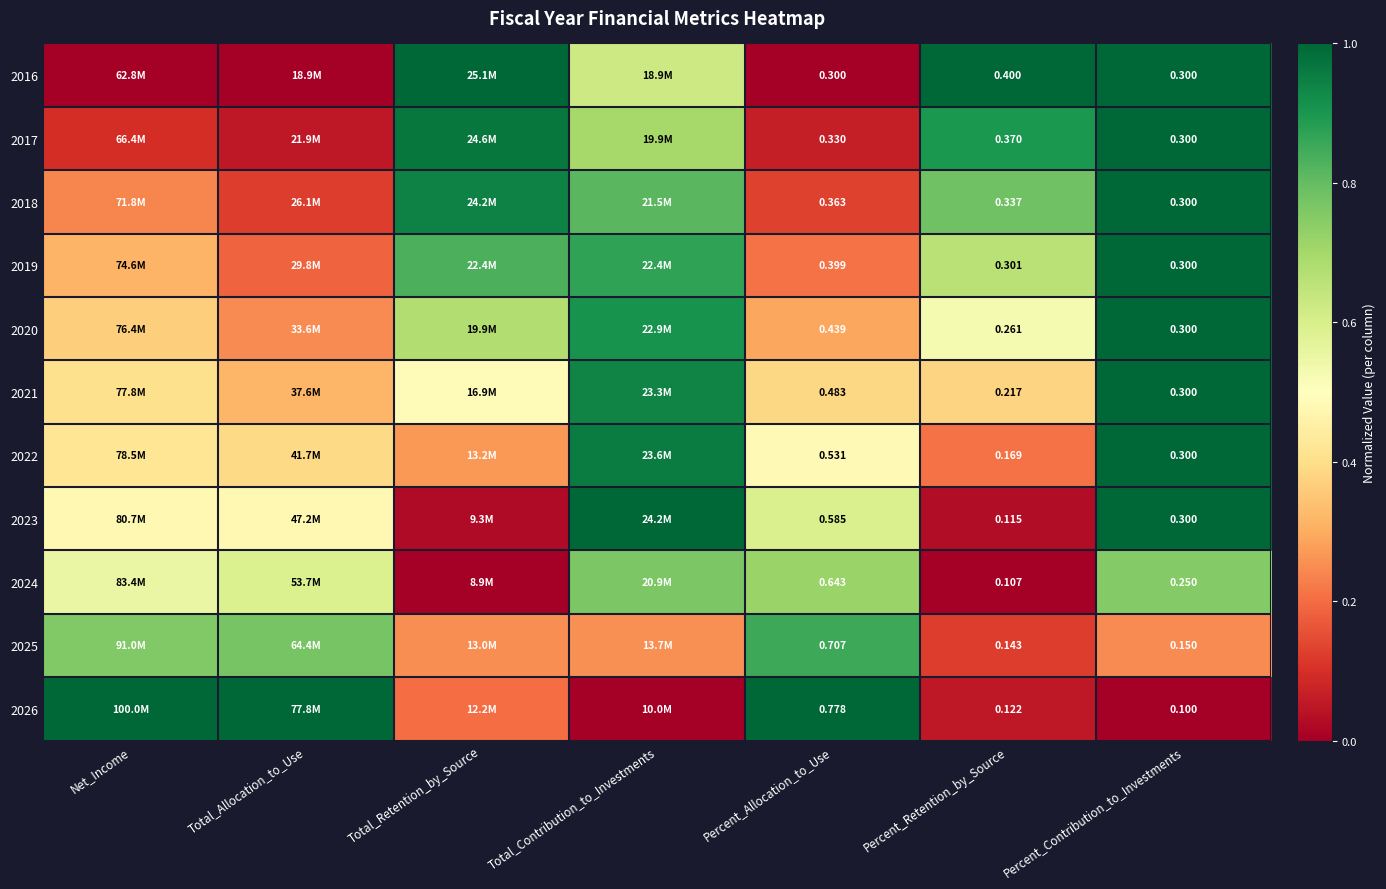

Is the value of 2019 at Percent_Retention_by_Source greater than the value of 2021 at Percent_Allocation_to_Use?

No